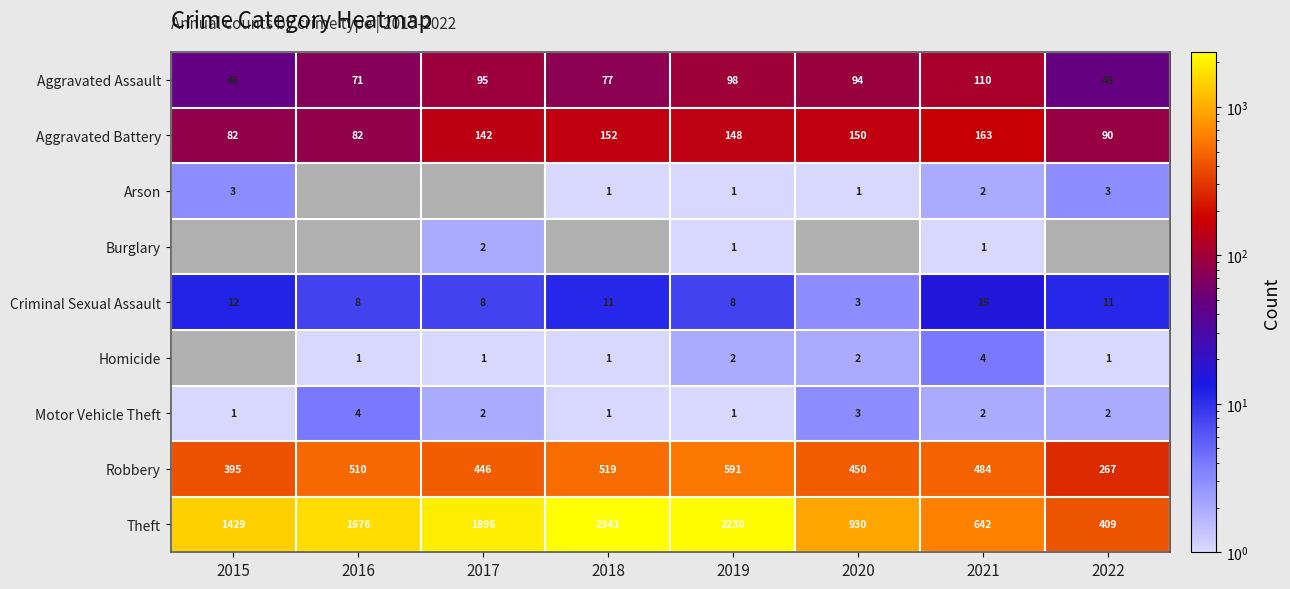

Which category has the lowest value in the Criminal Sexual Assault series?

2020